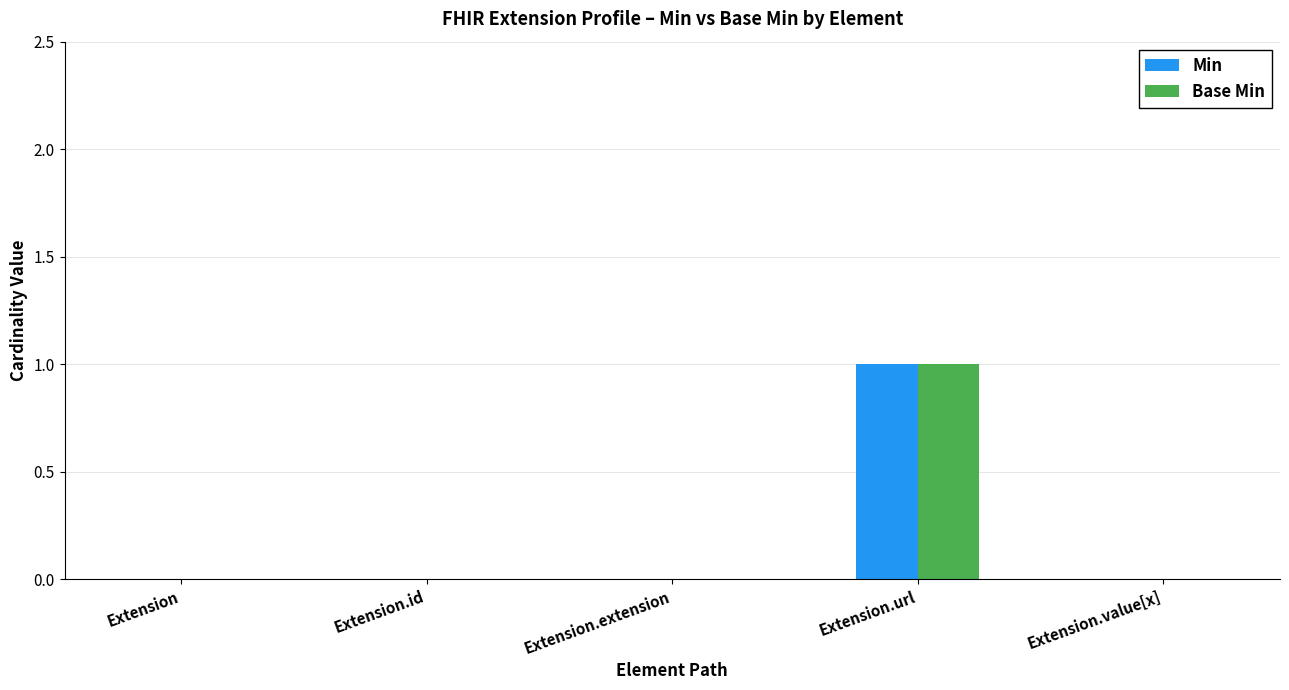

Which label corresponds to the largest value in the chart?

Extension.url